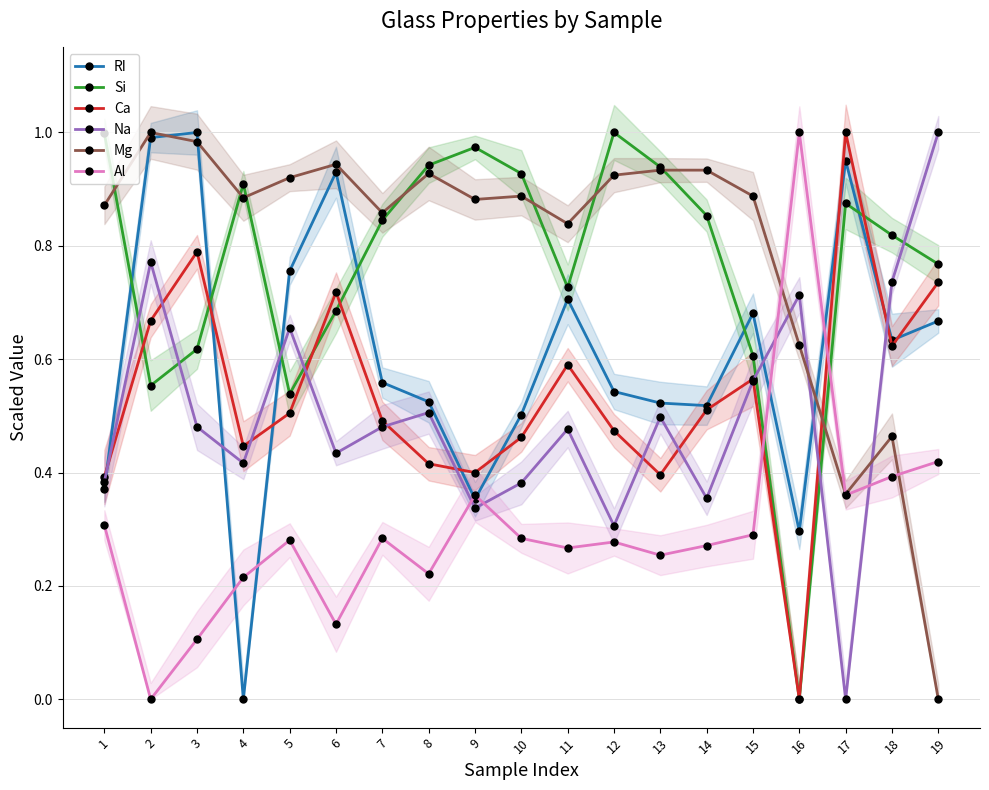

At how many categories does at least one series exceed 0?

19